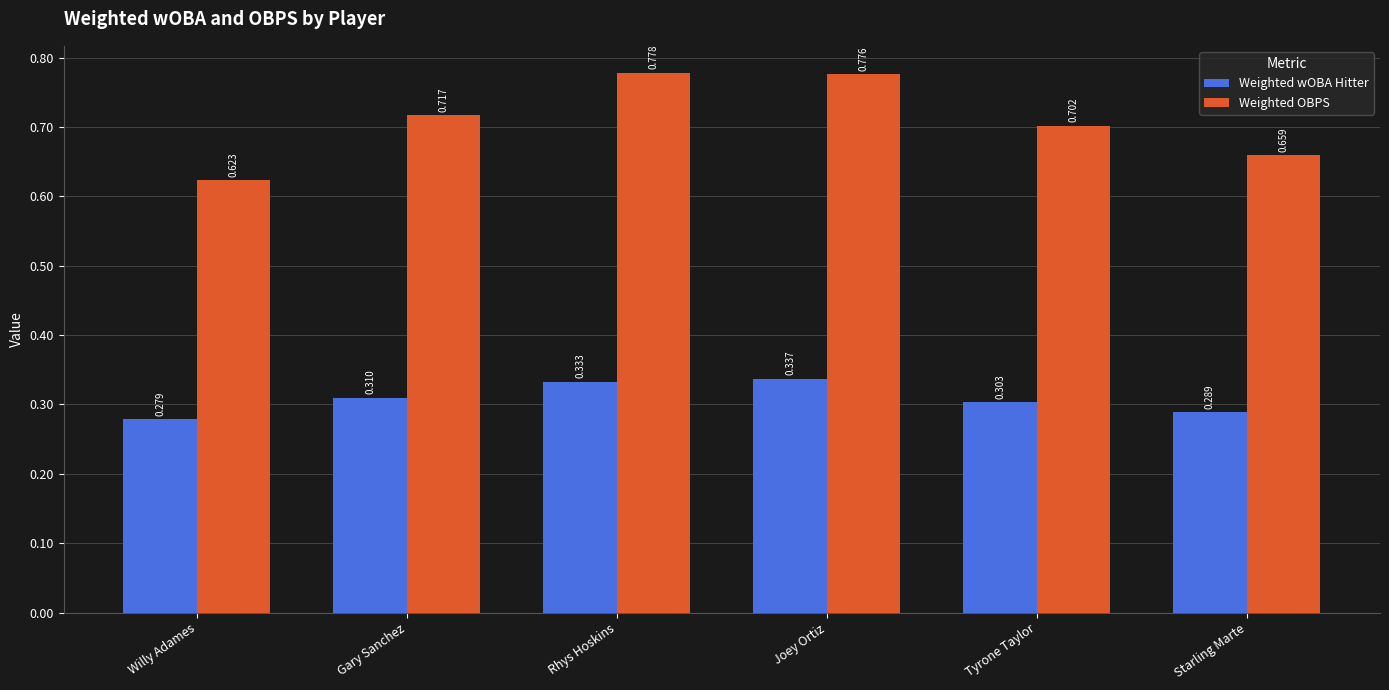

What is the difference between the Weighted wOBA Hitter values at Willy Adames and Joey Ortiz?

0.1